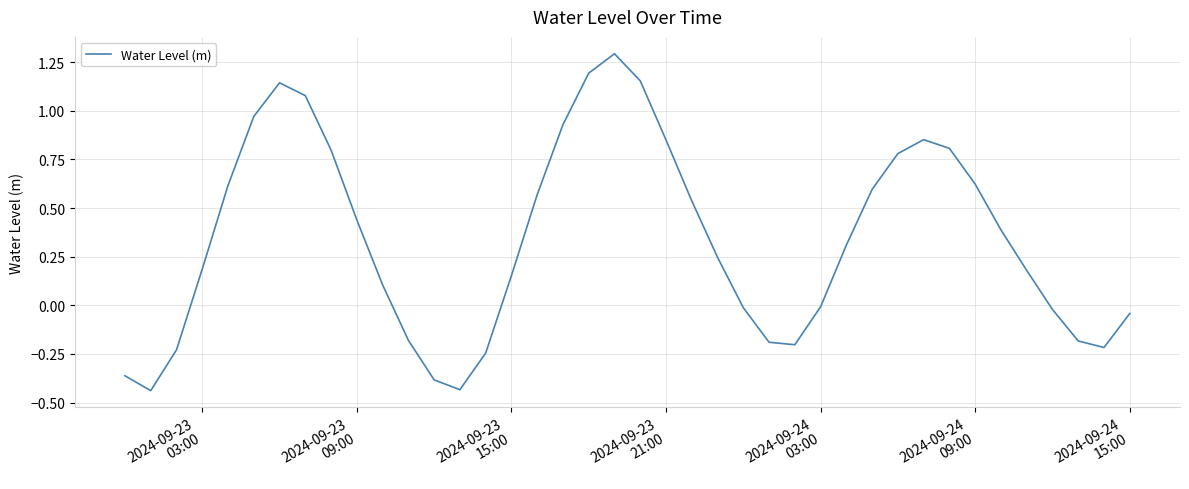

What is the difference between the maximum and minimum values?

1.7